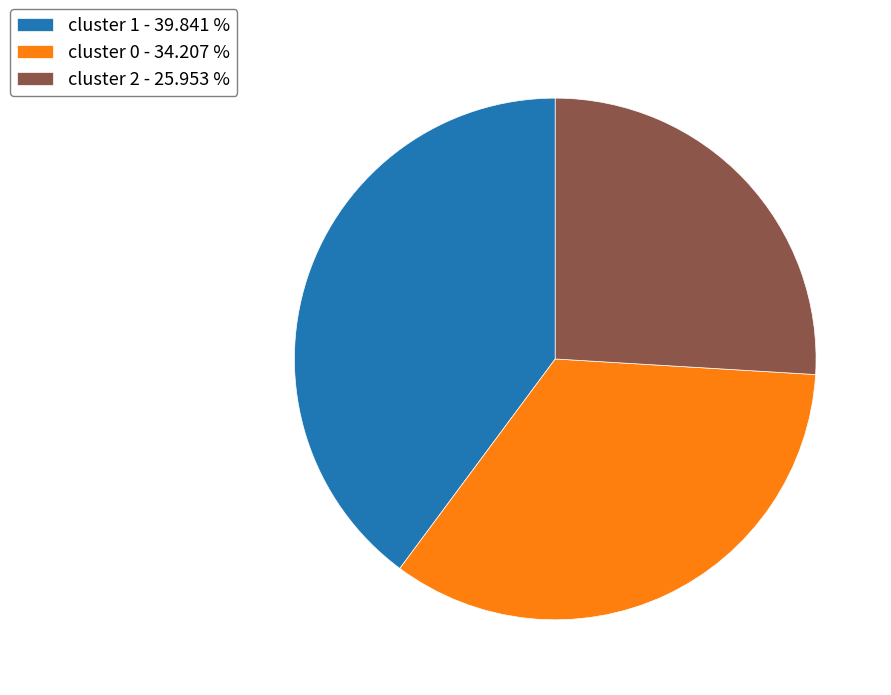

Approximately how many times larger is the value at cluster 2 - 25.953 % compared to cluster 1 - 39.841 %?

0.7